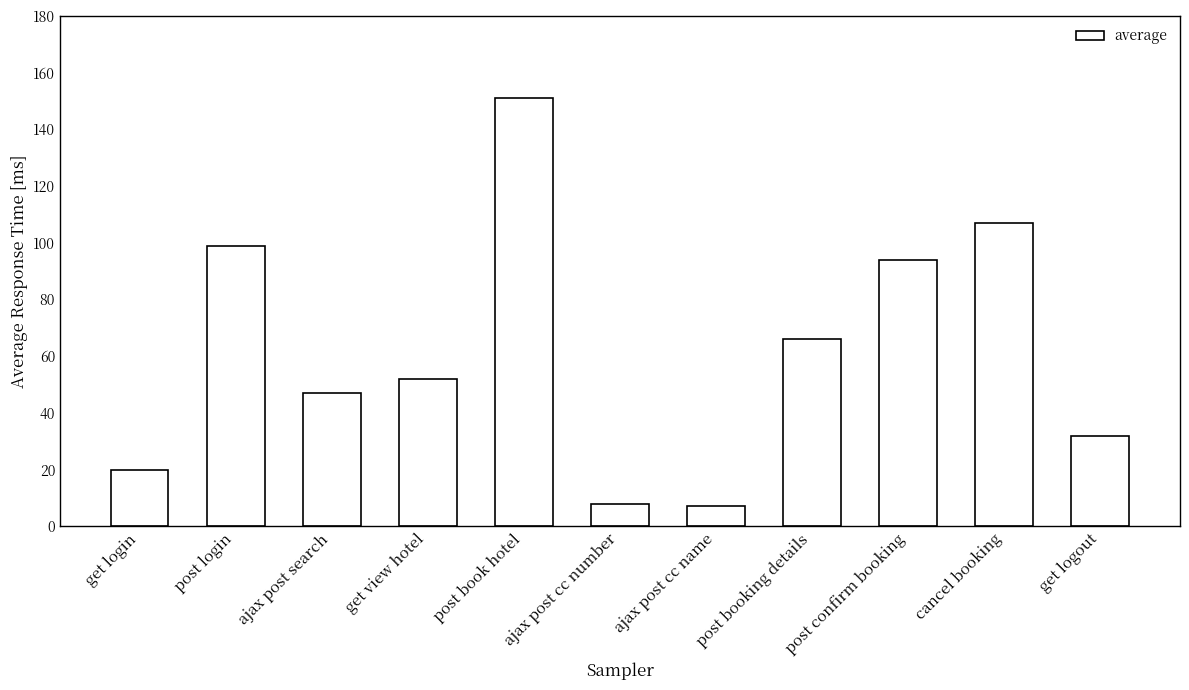

Is it true that the value at post login is 20?

False